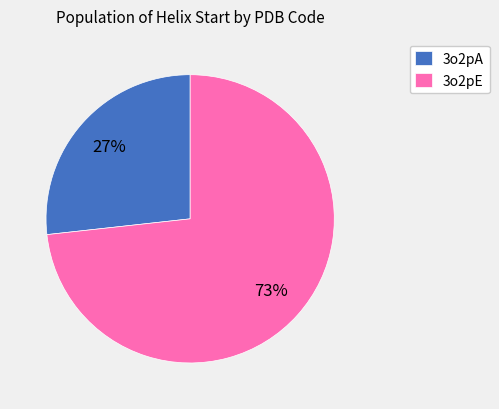

Which category has the smallest portion of the pie?

3o2pA